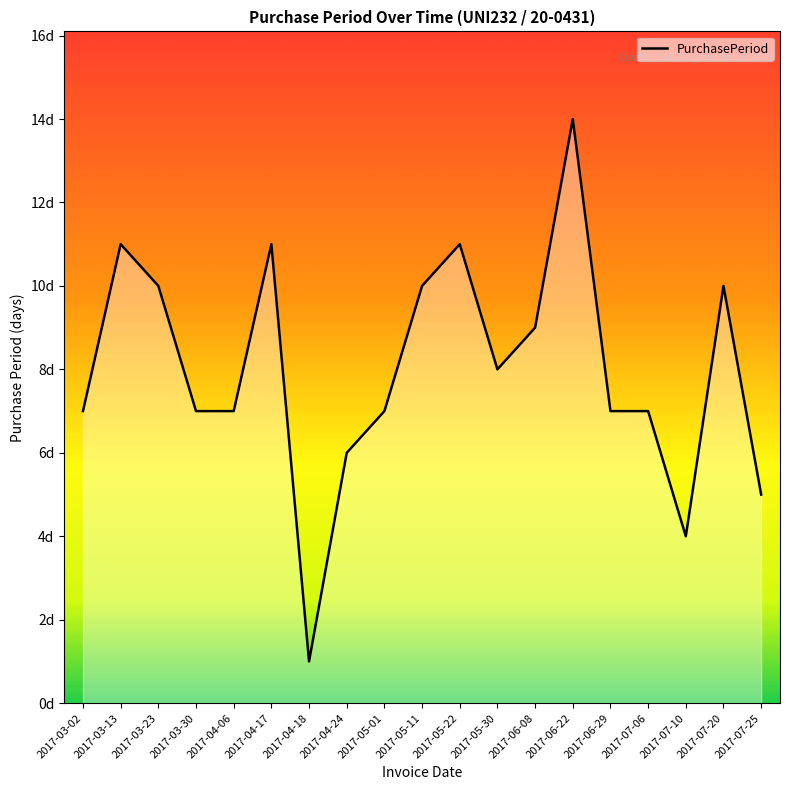

Where does the data first go above 7?

2017-03-13